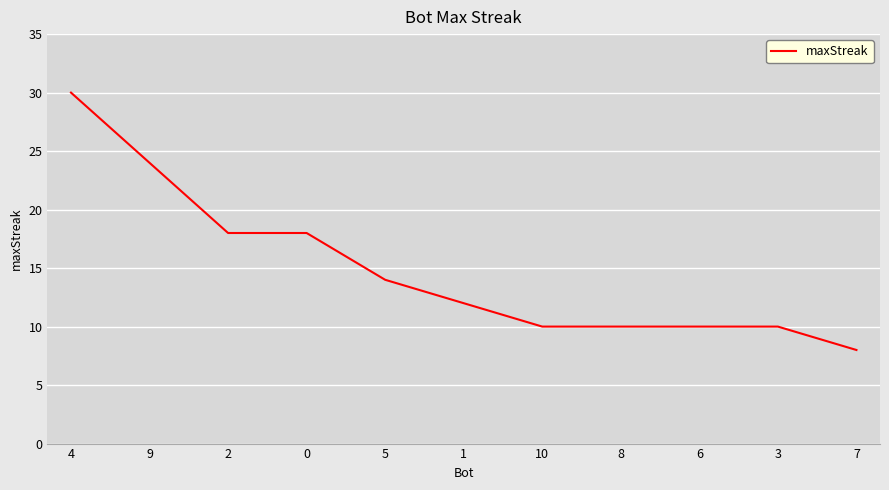

True or false: the data shows 36 at 9.

False